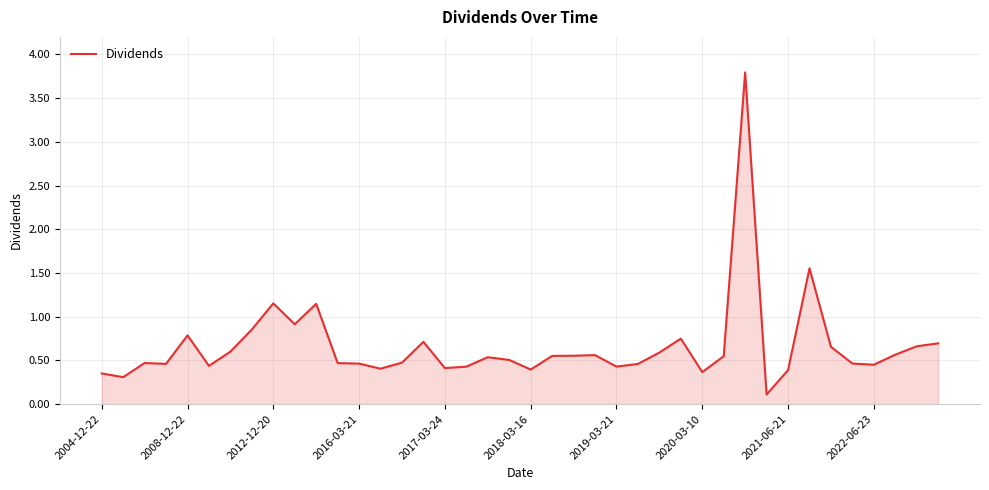

What is the greatest value displayed?

3.8